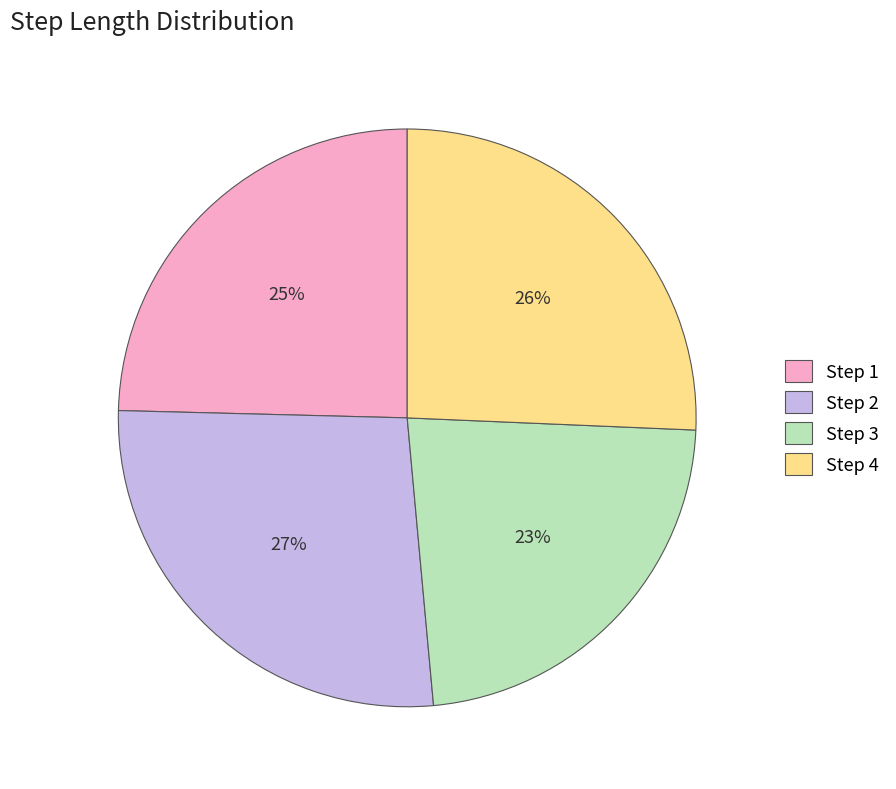

What percentage is the Step 3 slice, to the nearest percent?

23%